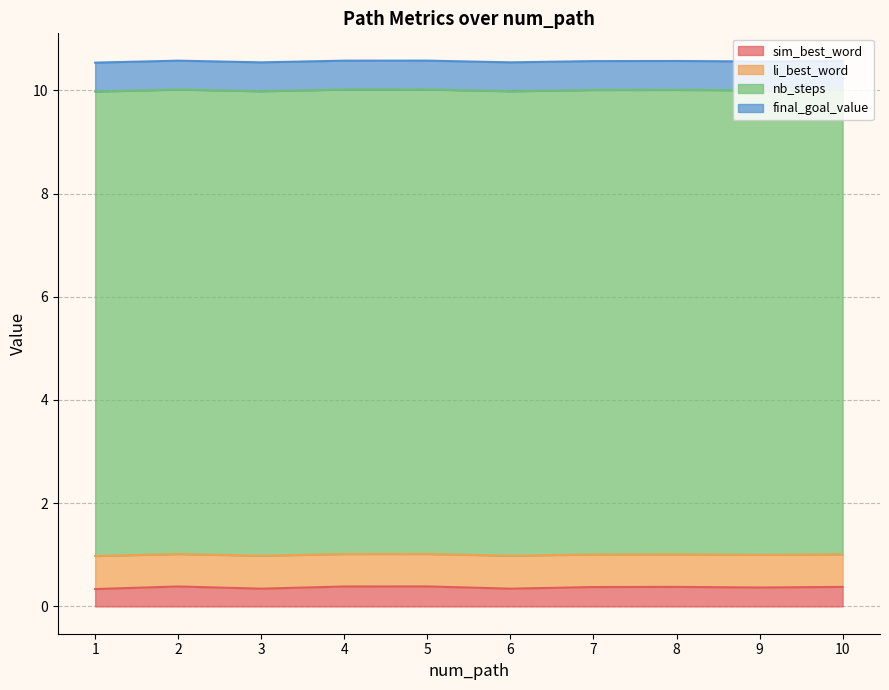

True or false: sim_best_word and li_best_word cross at least once.

False